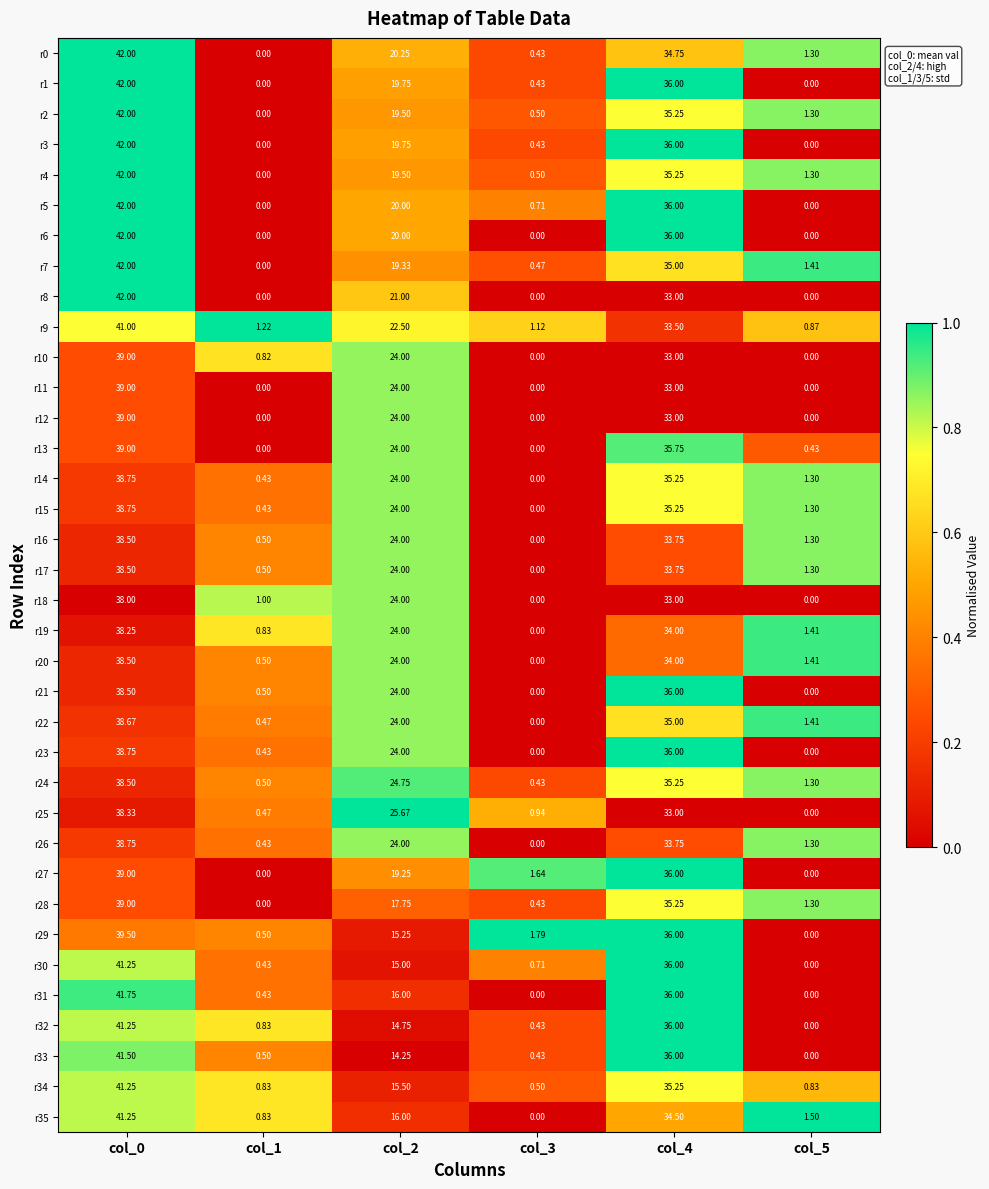

Between col_2 and col_5, which series saw the biggest shift?

r25